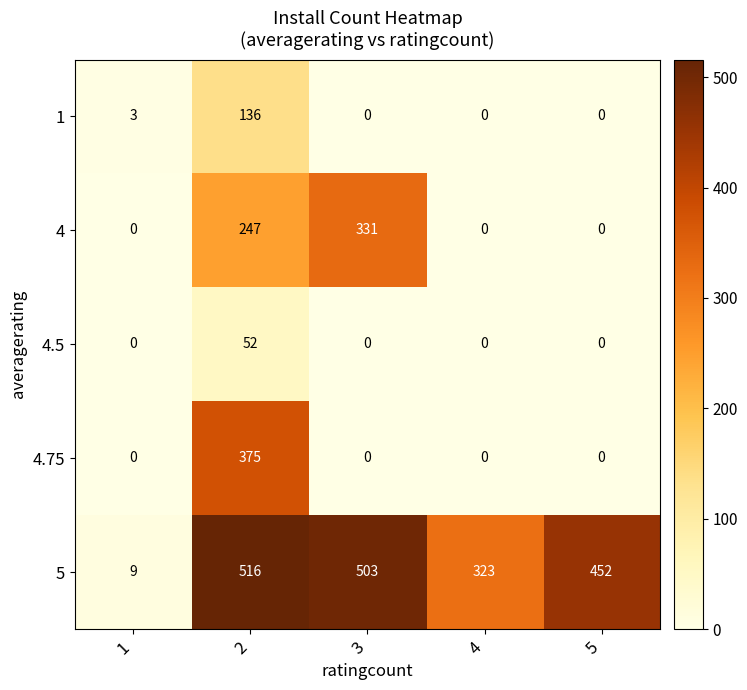

Reading left to right, what are all the values shown in this chart?

1: 3	136	0	0	0
4: 0	247	331	0	0
4.5: 0	52	0	0	0
4.75: 0	375	0	0	0
5: 9	516	503	323	452